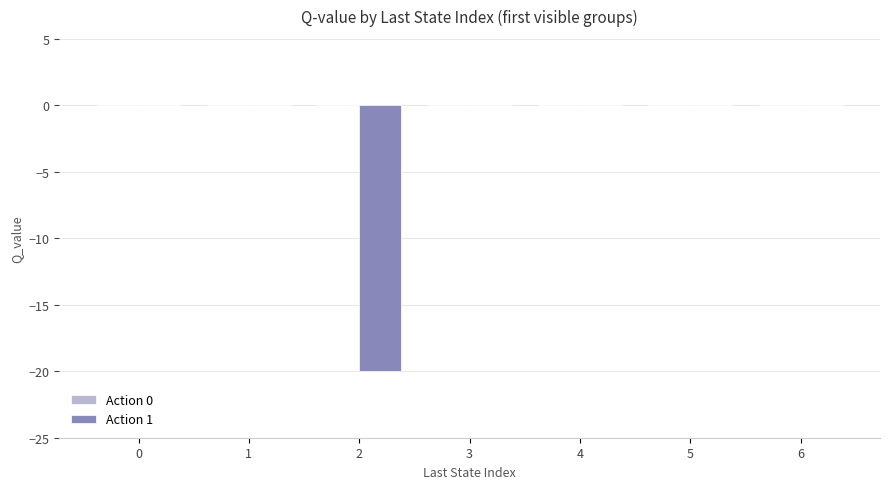

What is the change in value from 2 to 6?

+20.0